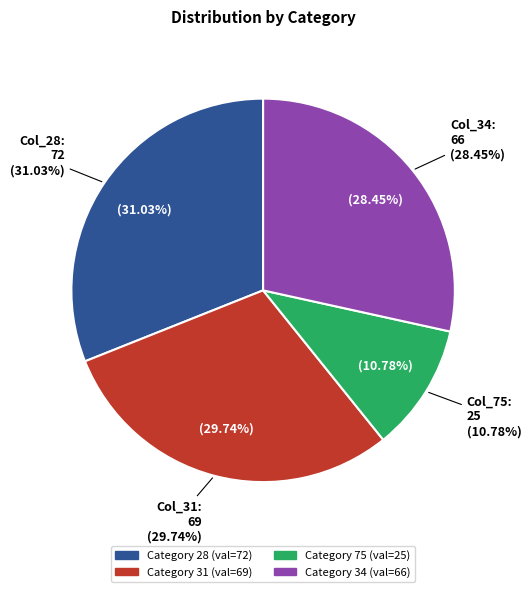

How many segments does this pie chart have?

4